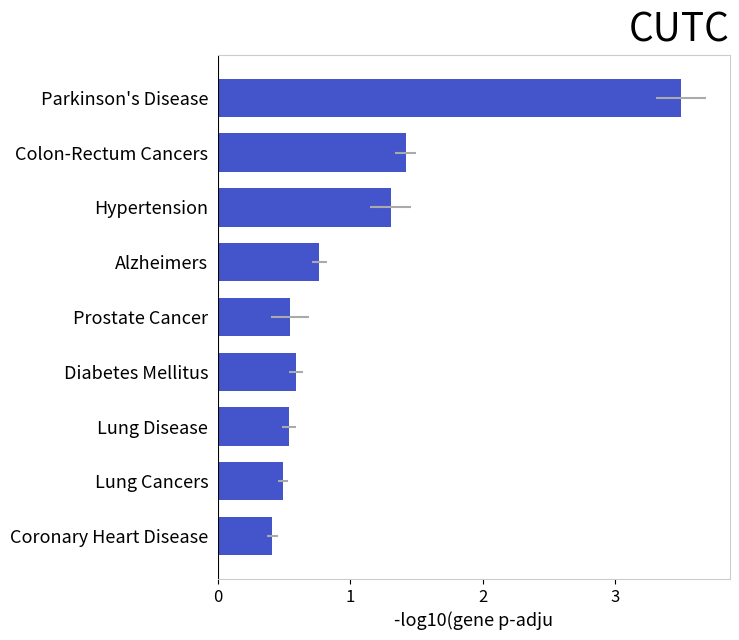

What is the sum of the values at Lung Disease and Parkinson's Disease?

4.0